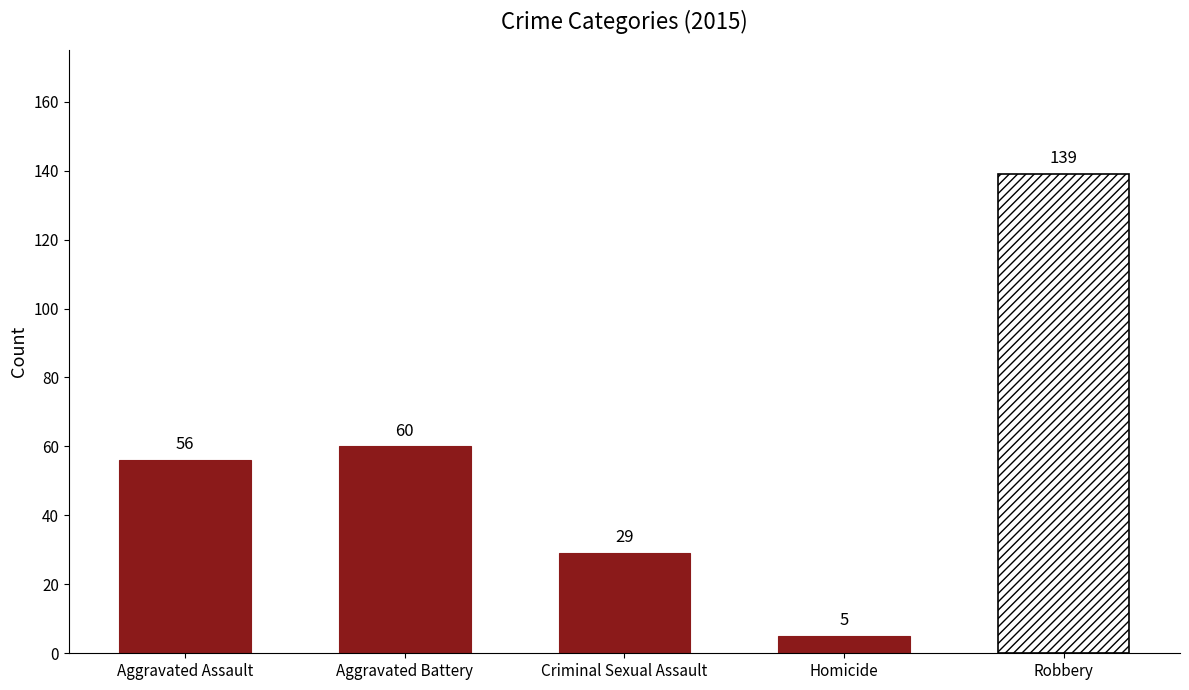

What is the average value of the 2015 series?

58